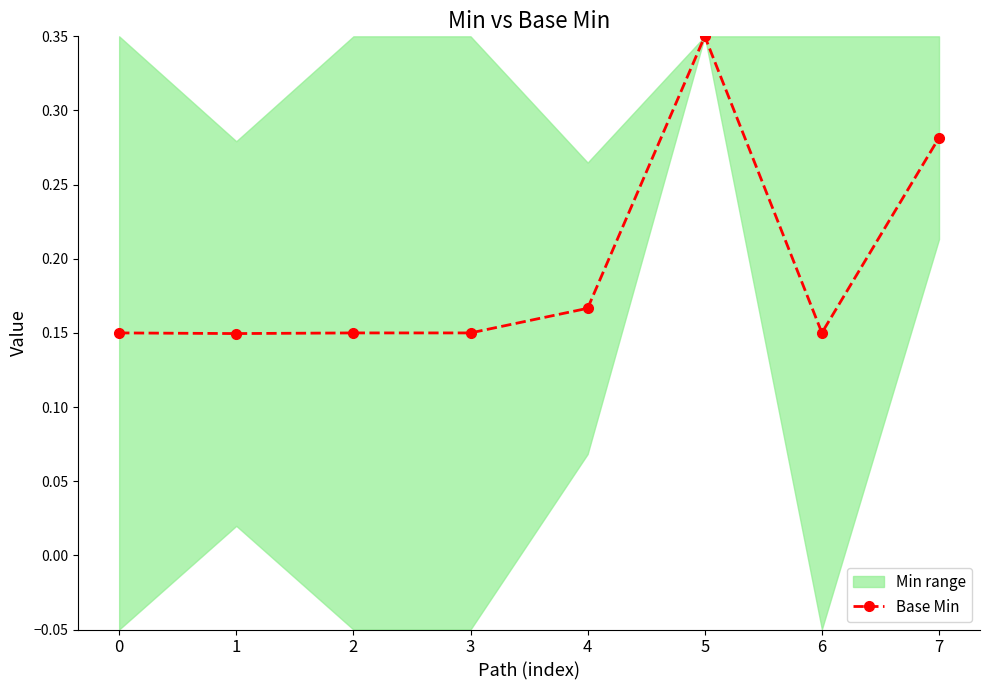

Rank the categories by value from lowest to highest.

1, 0, 2, 3, 6, 4, 7, 5